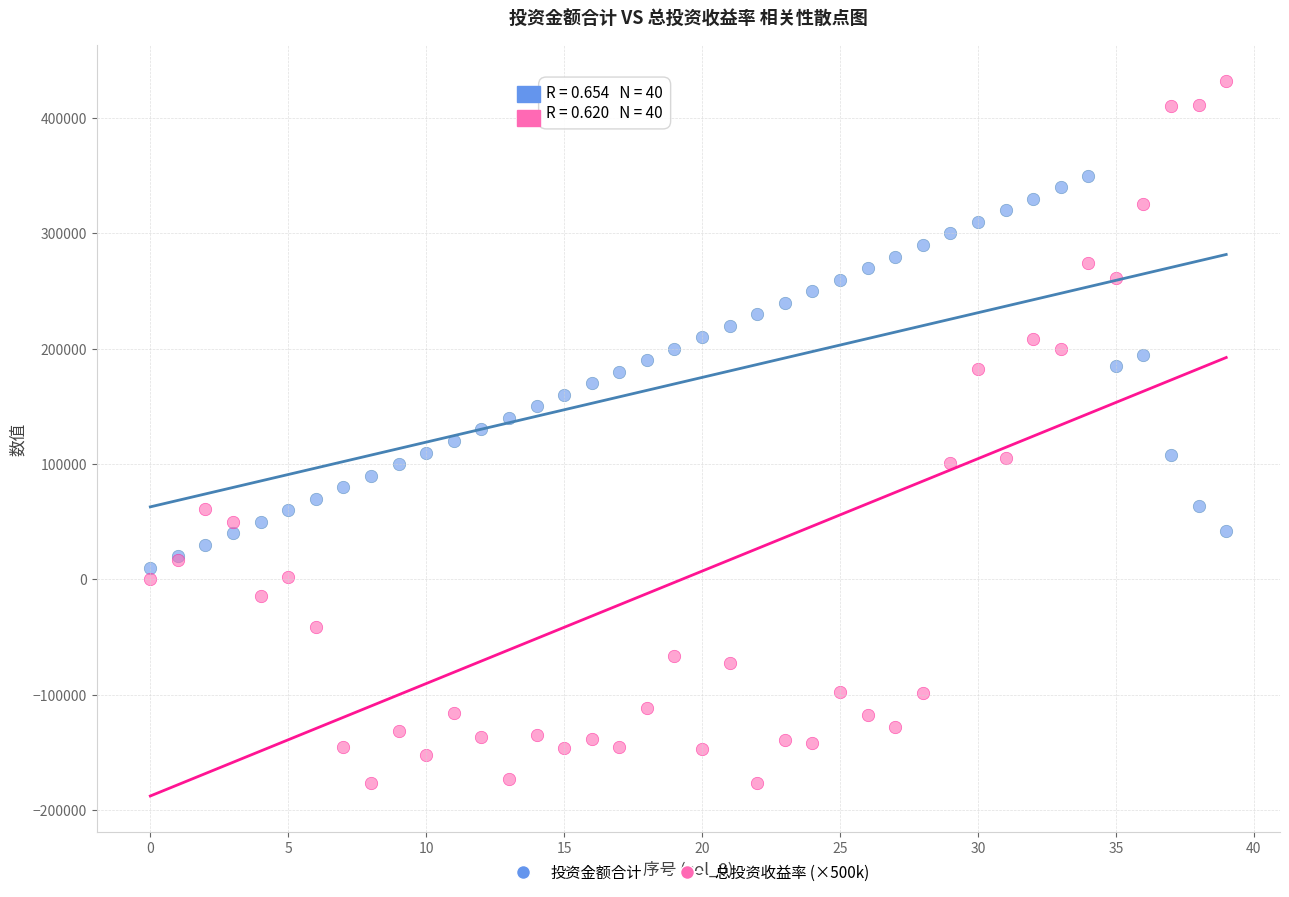

What are all the series names shown in the legend?

投资金额合计, 总投资收益率 (×500k)